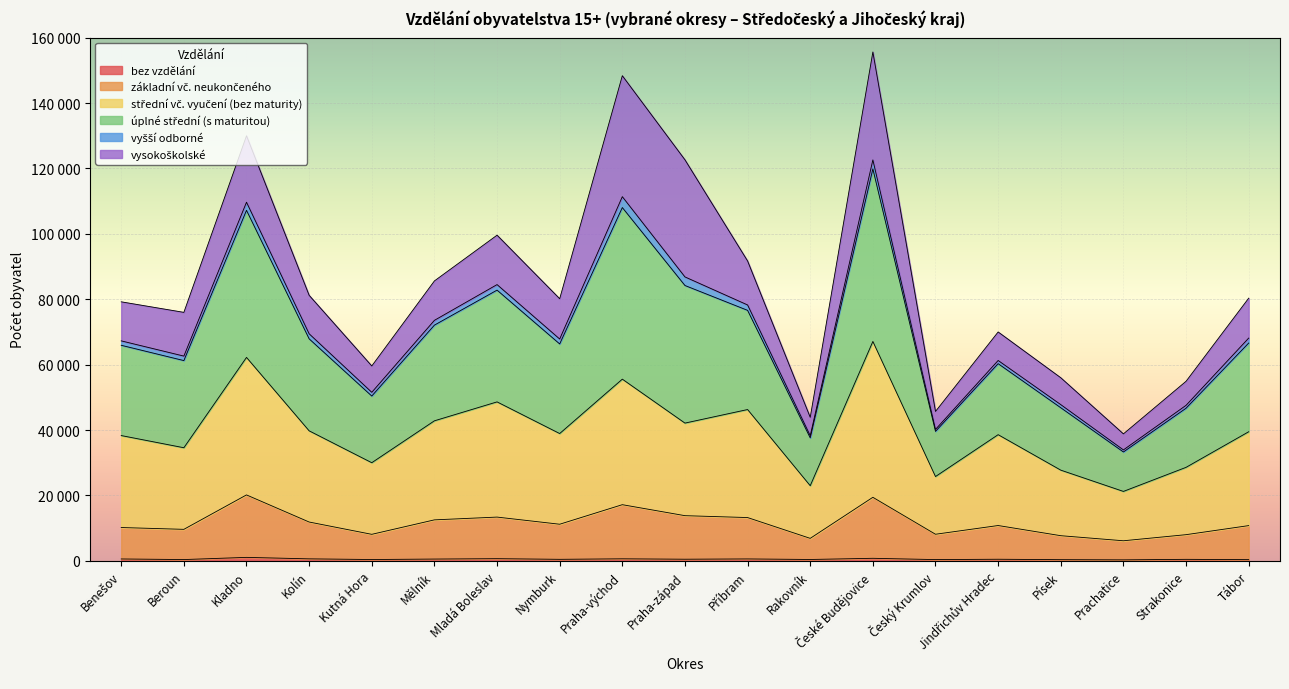

Which series changed the most between Kutná Hora and České Budějovice?

úplné střední (s maturitou)